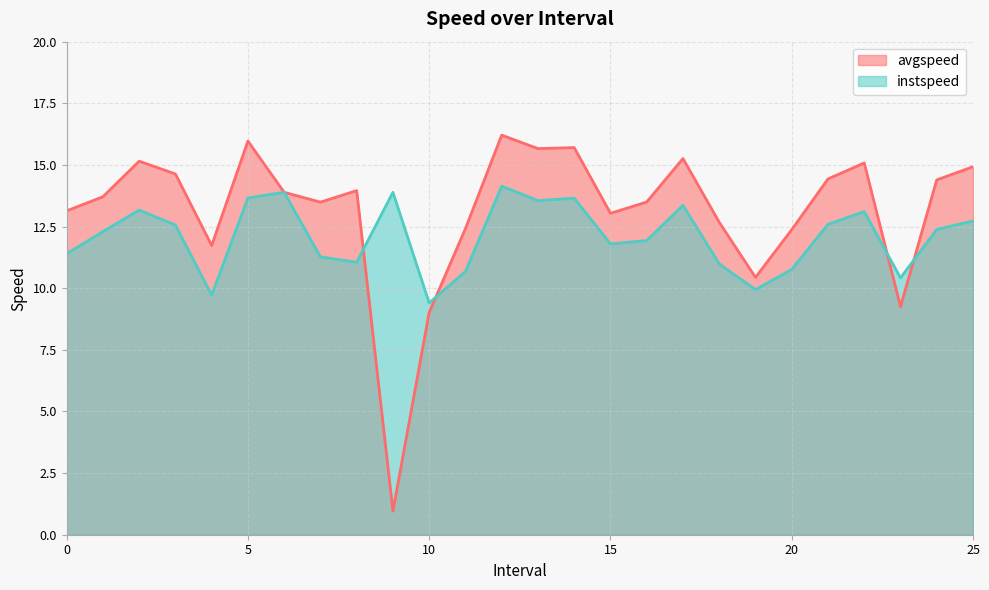

At which category does avgspeed reach its first local peak?

2.0